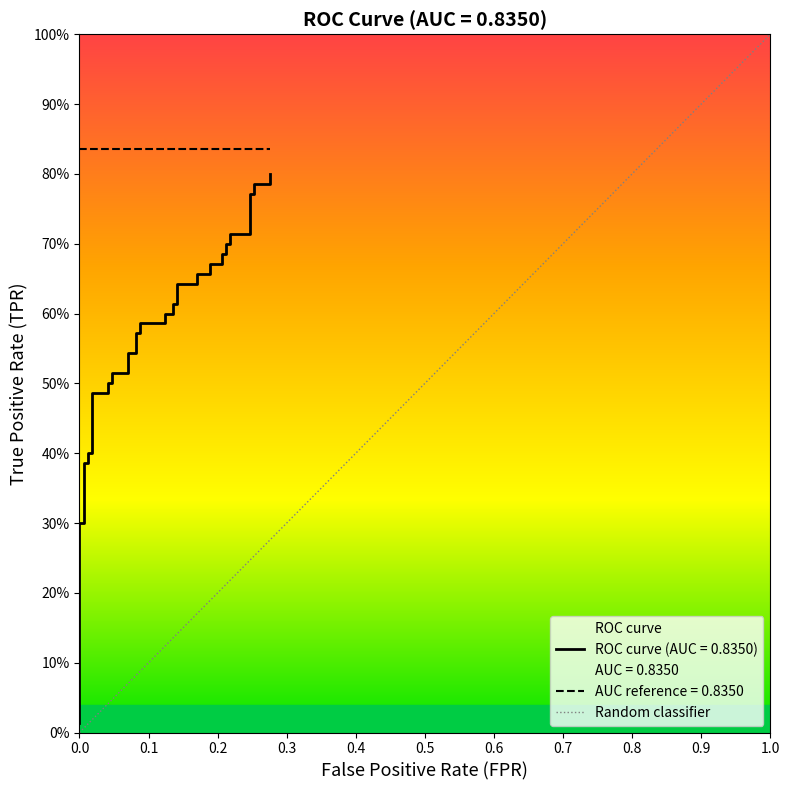

Rank the categories by value from lowest to highest.

0.0, 0.1